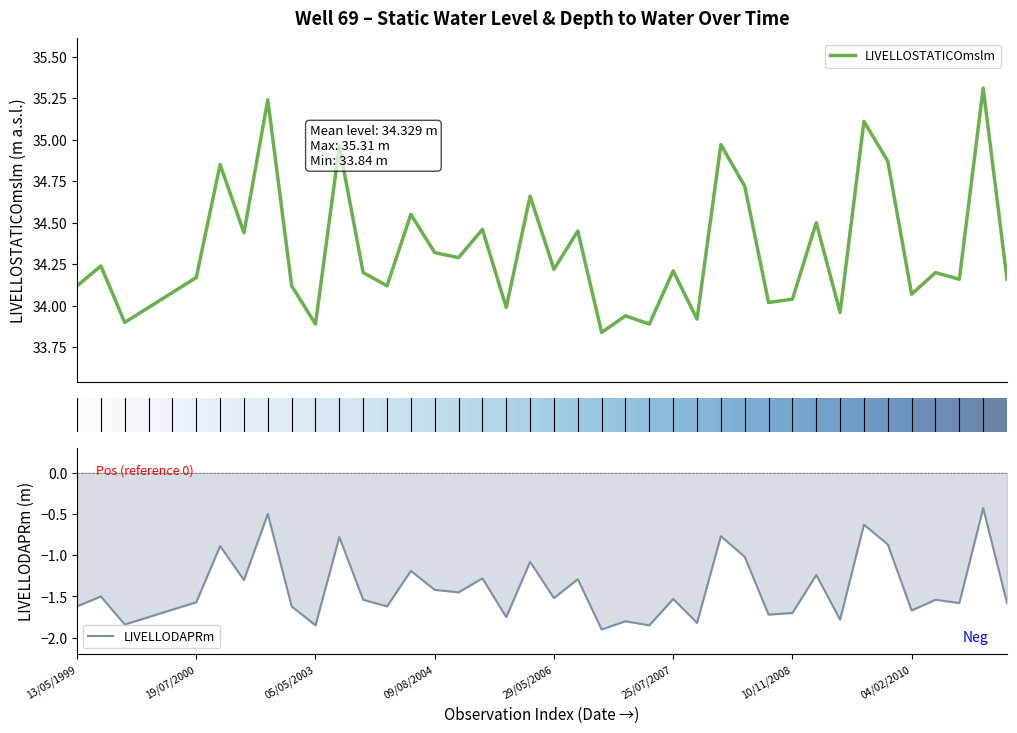

Where is LIVELLOSTATICOmslm nearest to the value 34?

3